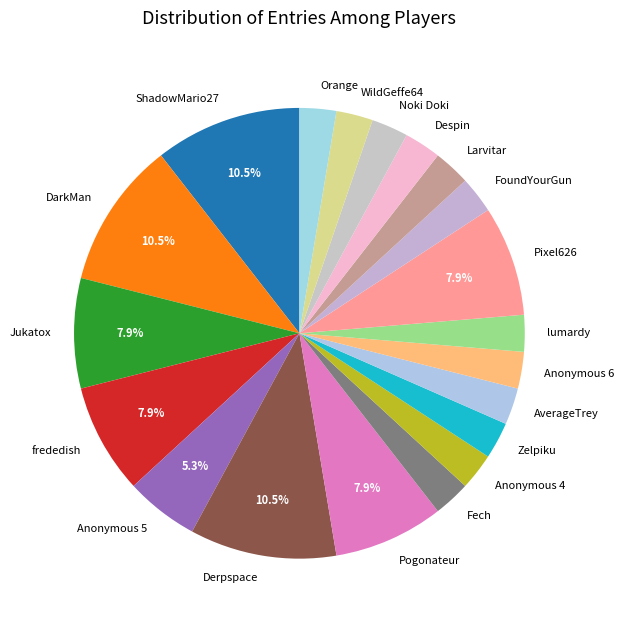

To the nearest percent, what is the average slice percentage?

5%